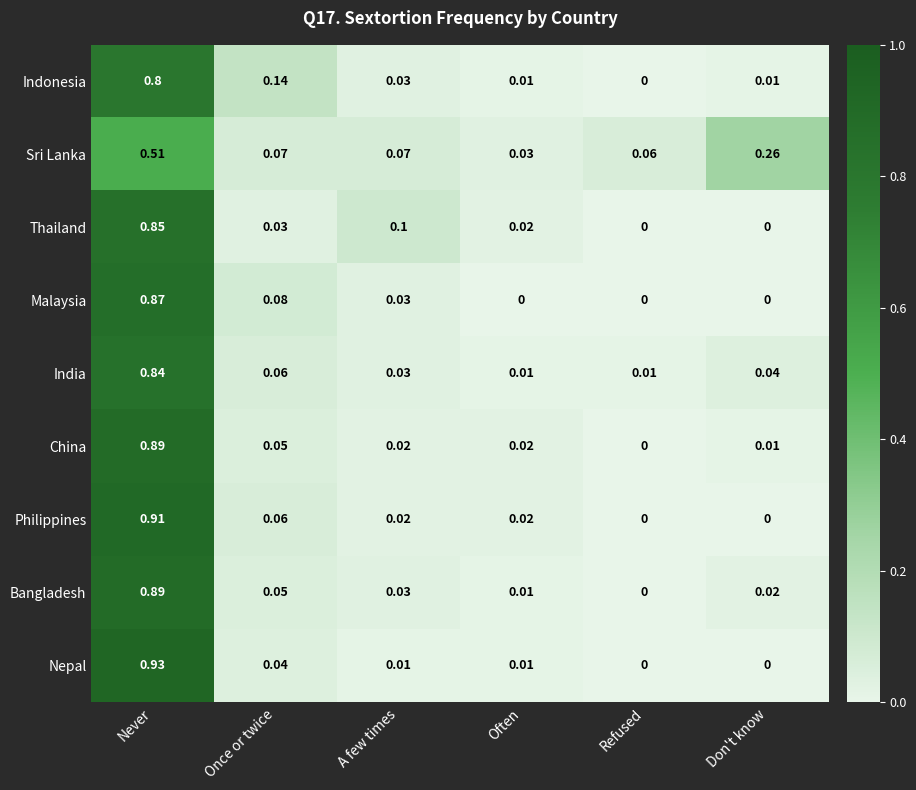

Which category has the lowest value in the China series?

Refused